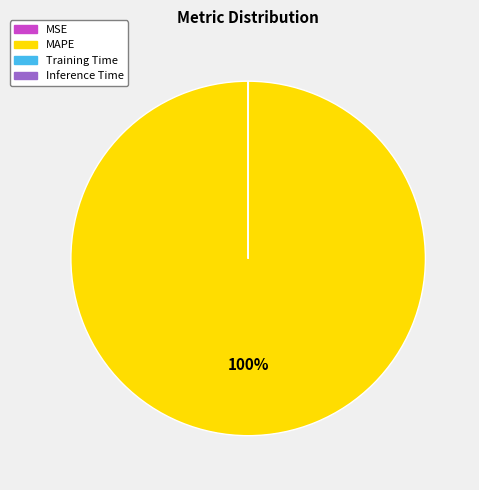

To the nearest percent, what is the average slice percentage?

25%